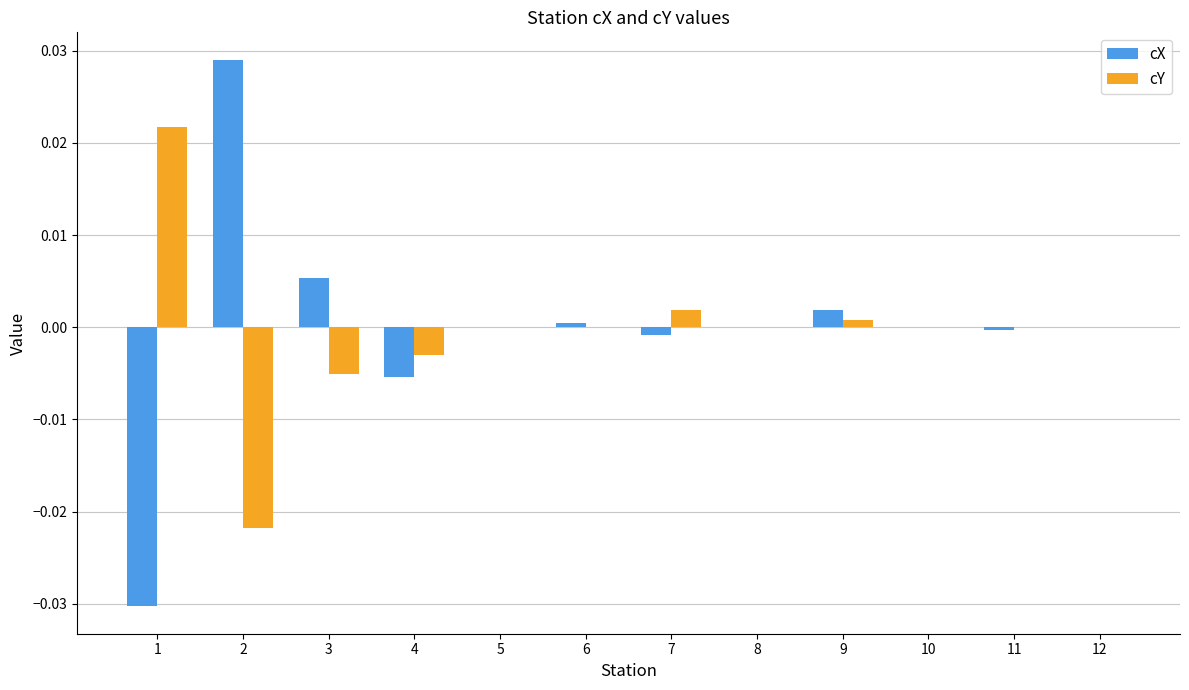

True or false: cY has a value of 0.0 at 6.

True